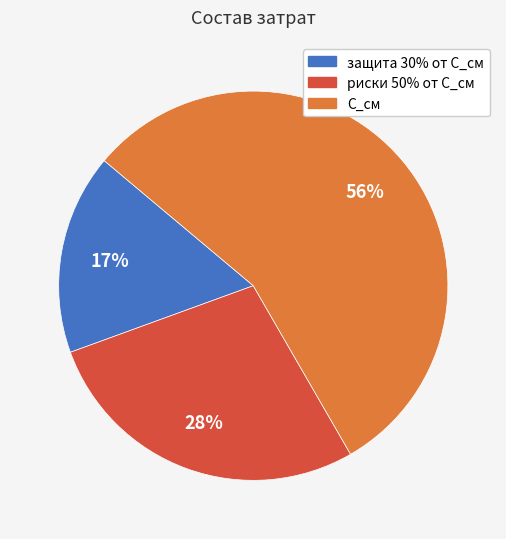

Rank the categories by value from highest to lowest.

С_см, риски 50% от С_см, защита 30% от С_см